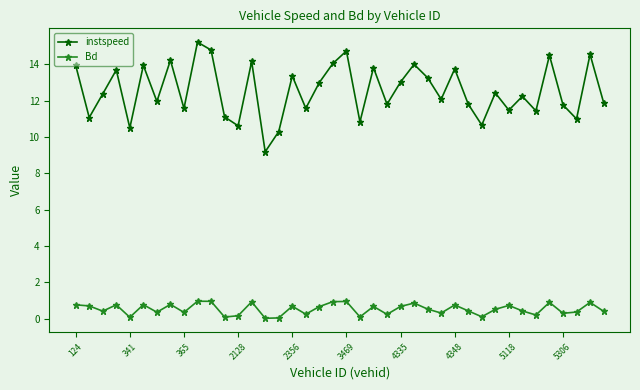

At how many categories does at least one series exceed 5?

40